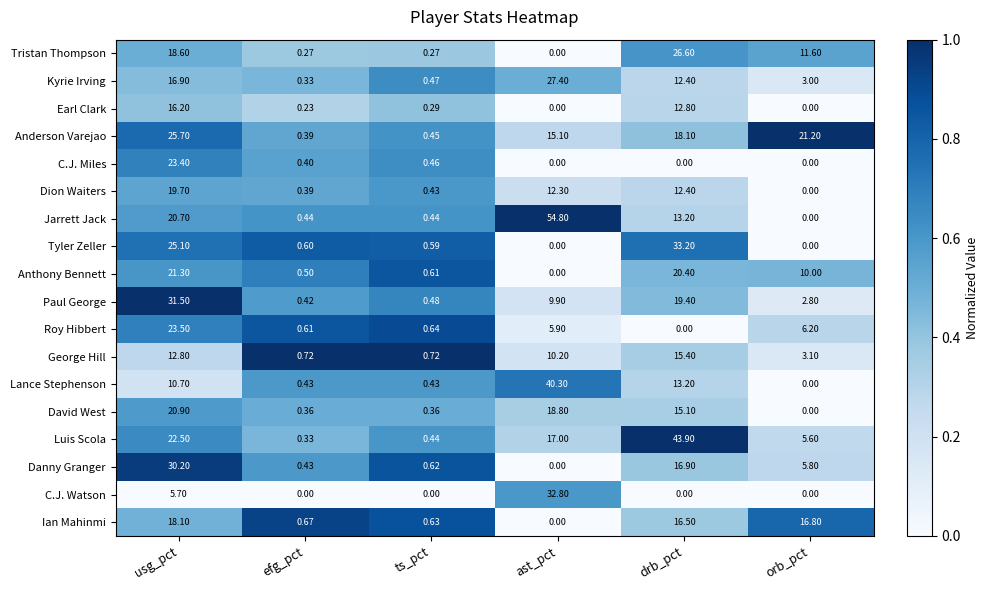

What is the maximum value shown in the chart?

54.8